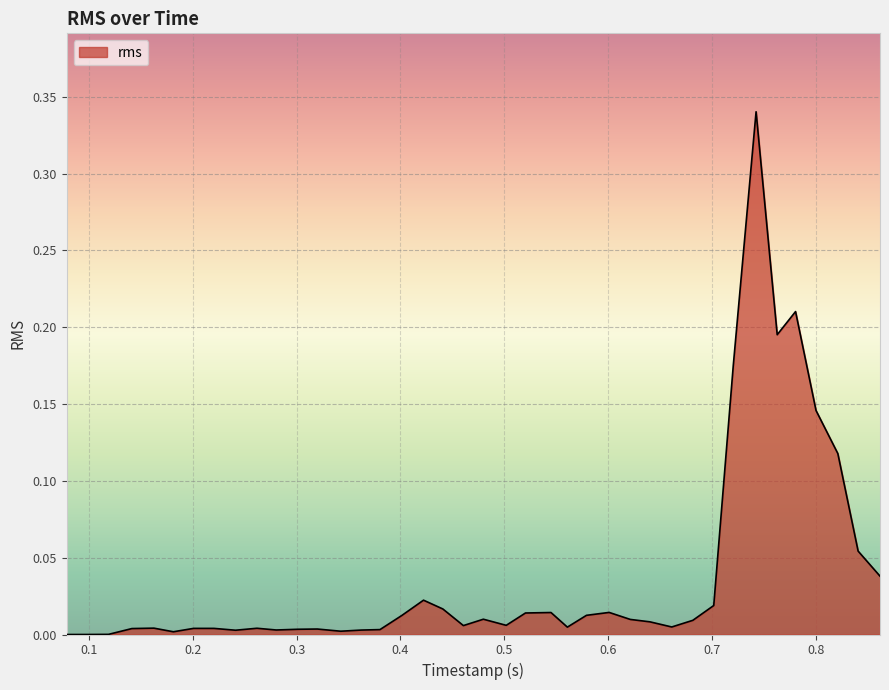

What is the difference between the second highest and second lowest values?

0.2